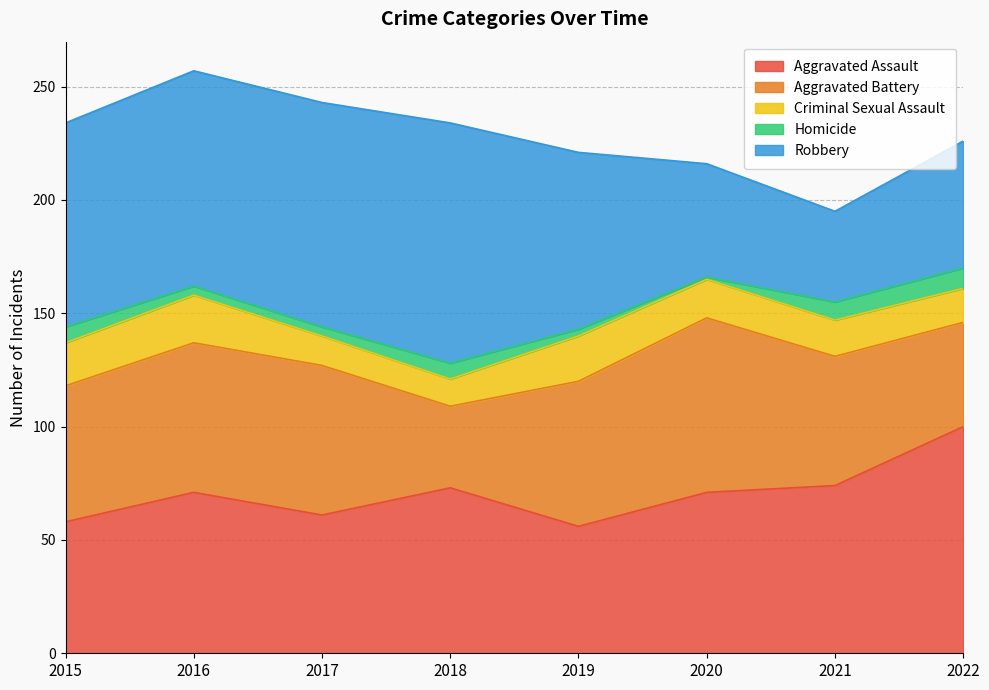

Count the number of data series in this chart.

5